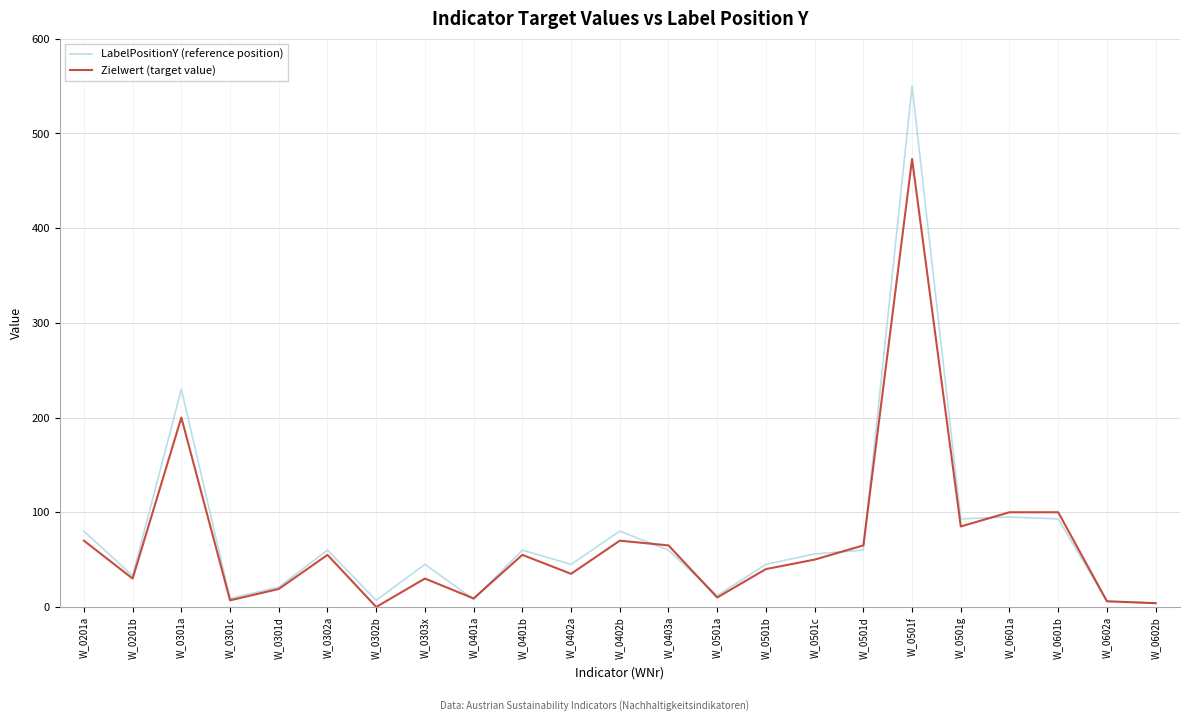

What is the average value of the Zielwert (target value) series?

69